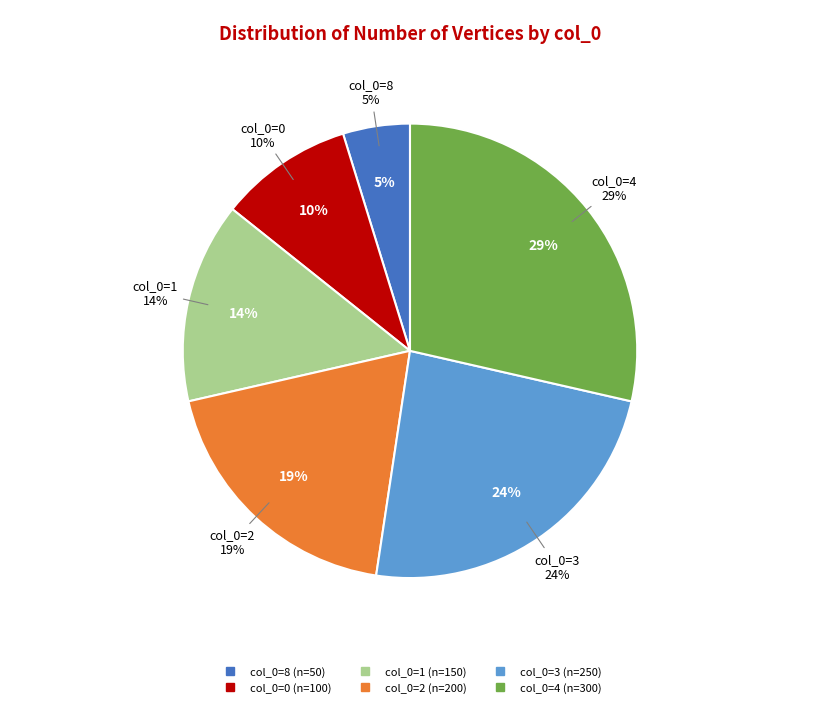

What is the smallest slice in the pie chart?

8